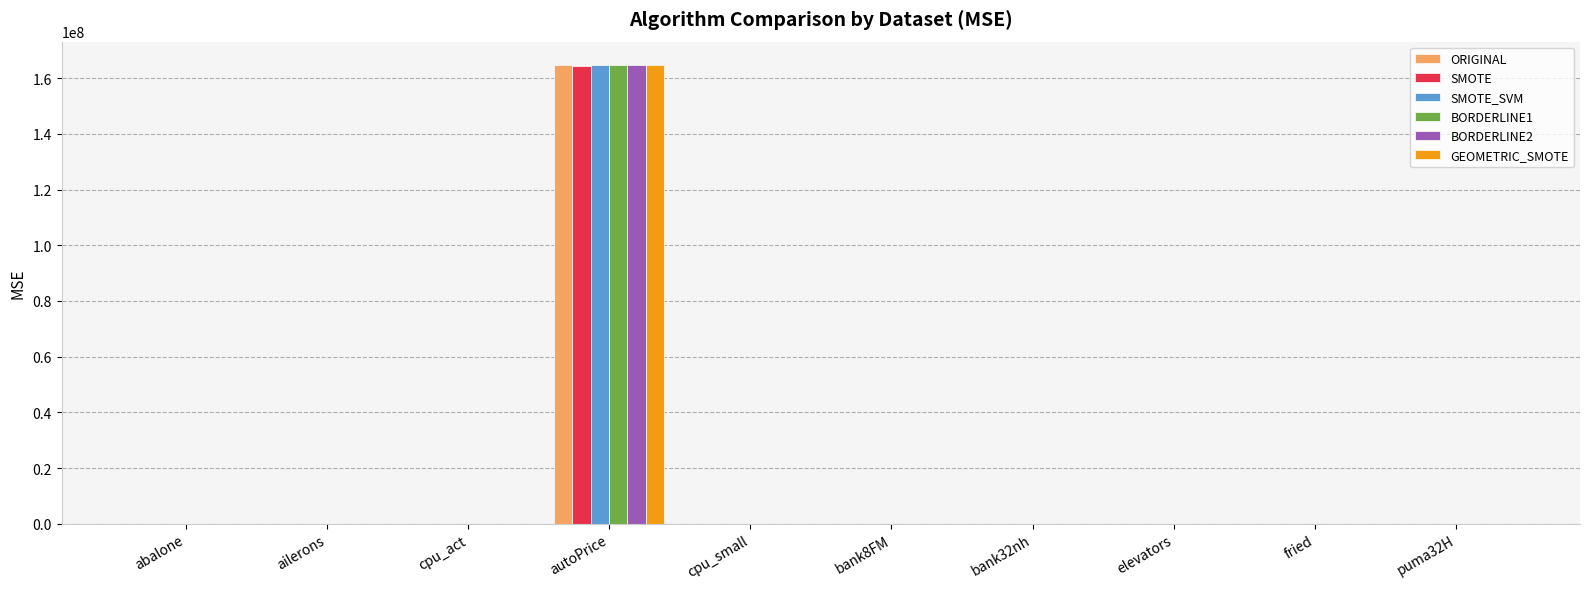

What is the greatest value displayed?

164886187.6